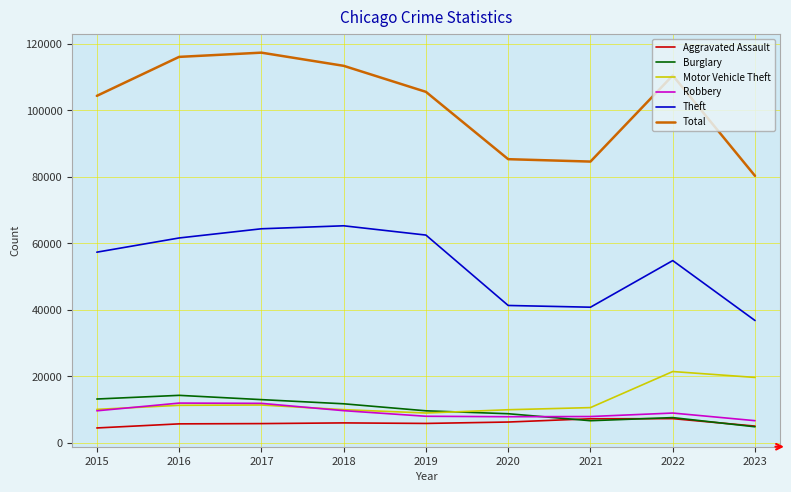

True or false: Theft and Robbery cross at least once.

False